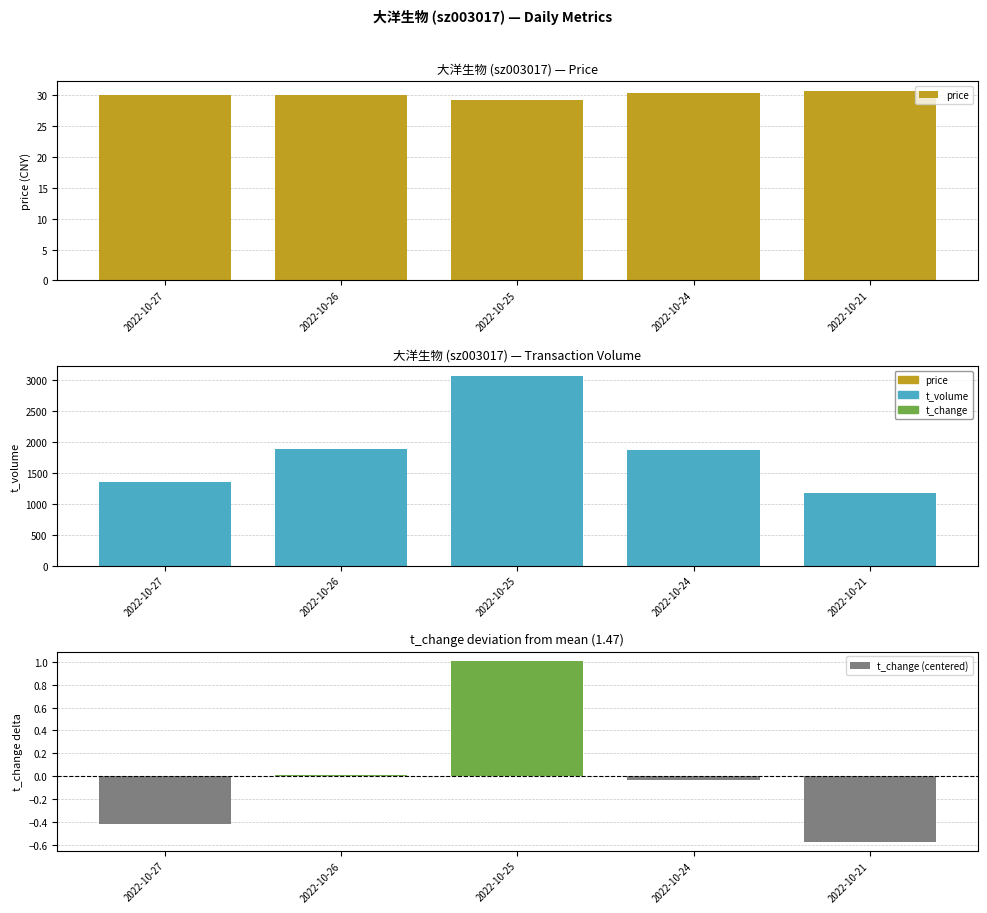

What is the difference between the maximum and minimum values in the price series?

1.4